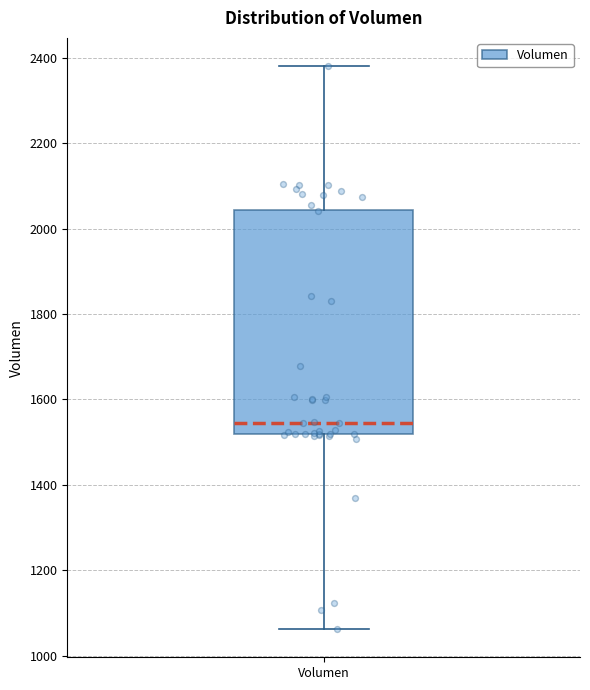

Where does the lower whisker of the box for Volumen end on the y-axis? The values are not printed on the chart, so give them approximately, as read against the axis.

1060